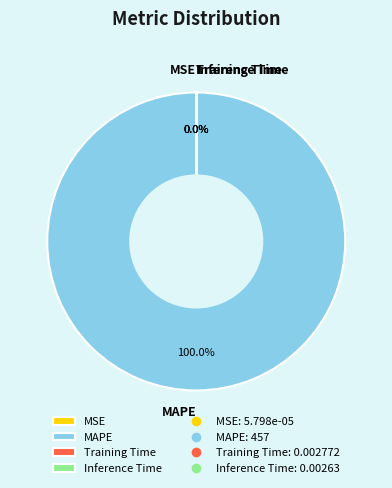

Which slice is the largest?

MAPE